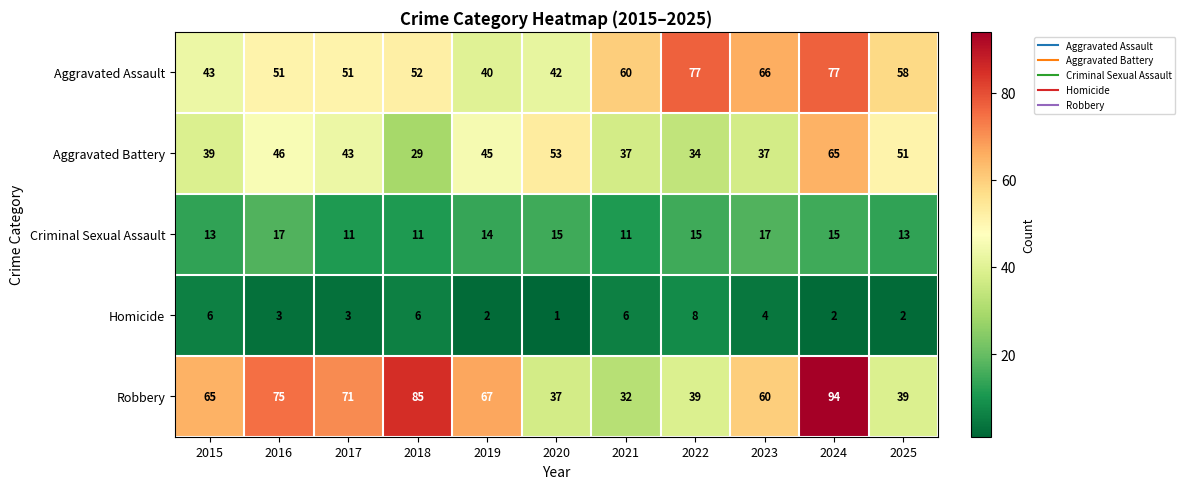

What is the difference between the maximum and minimum values in the Aggravated Assault series?

37